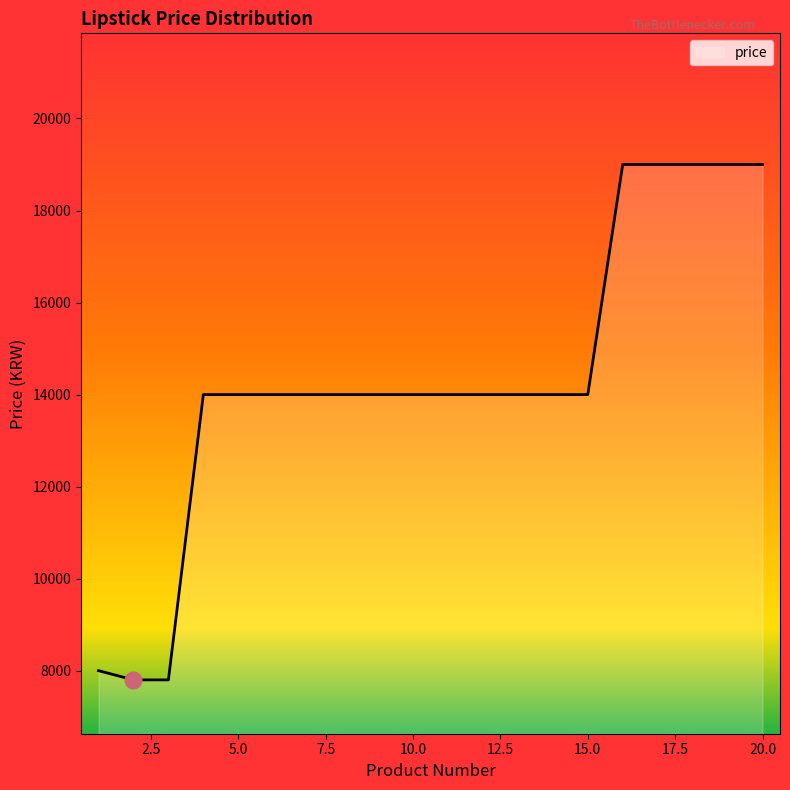

What is the greatest value displayed?

19000